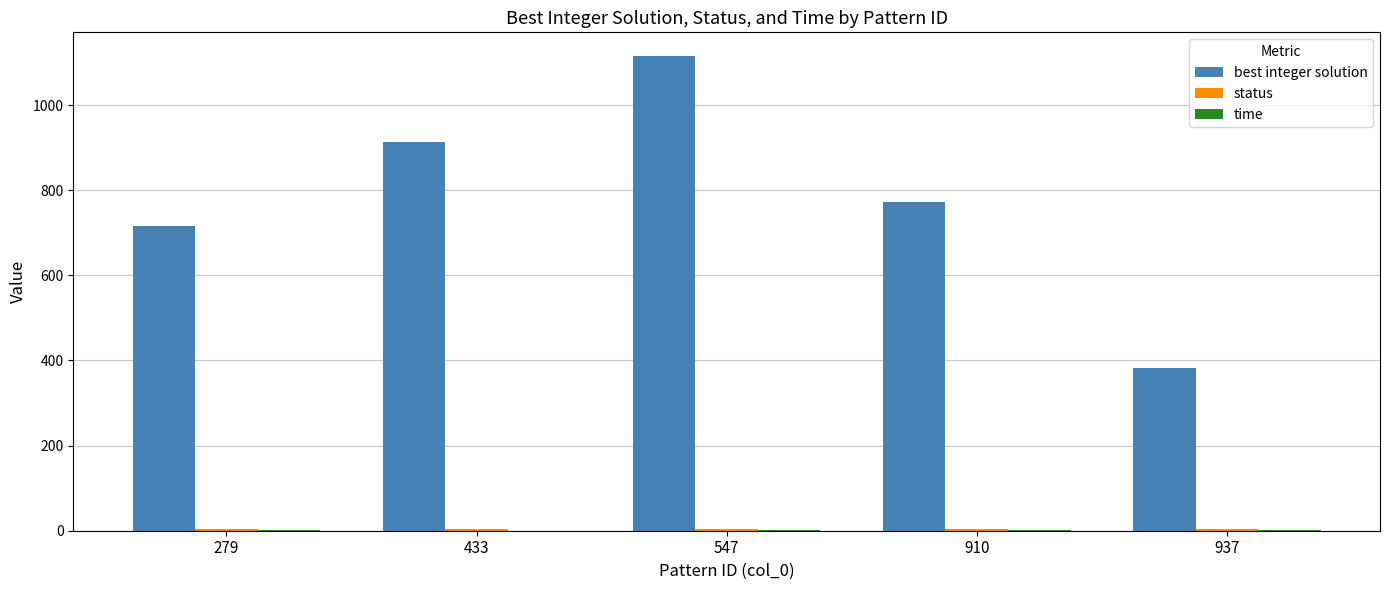

At which category is the sum across all series the highest?

547